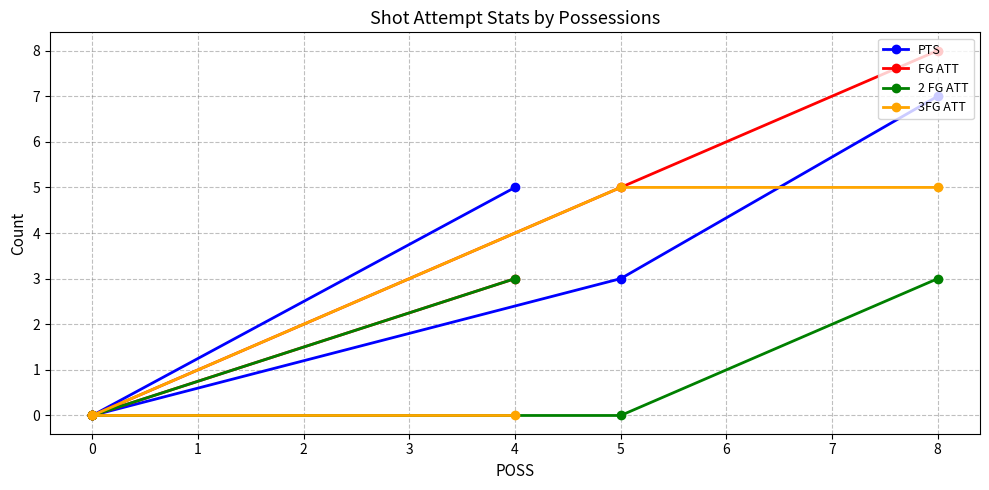

How many values in the PTS series exceed 3?

2